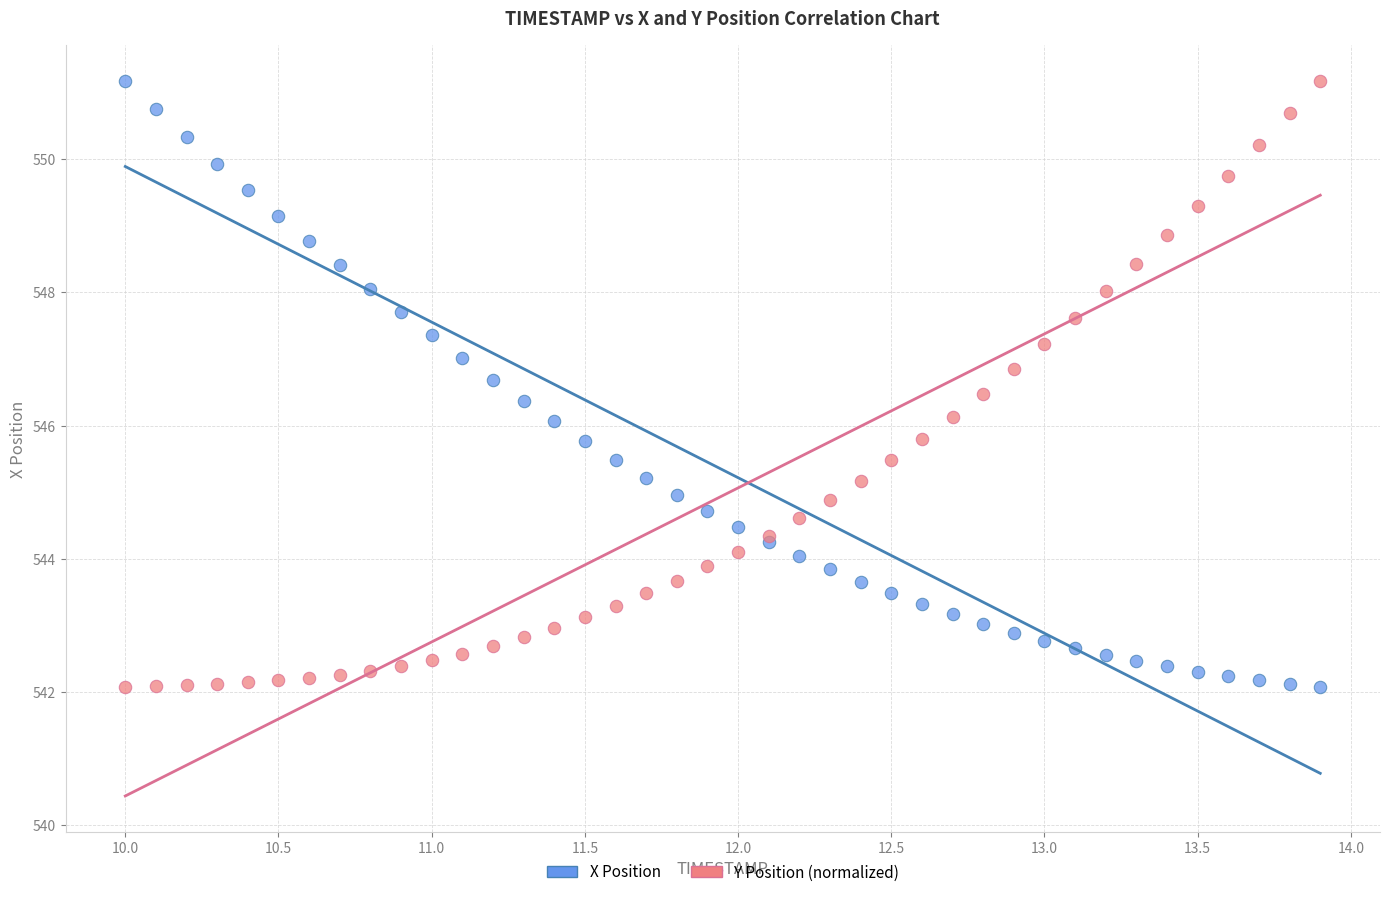

What is the X range (max minus min) for the scatter plot?

3.9